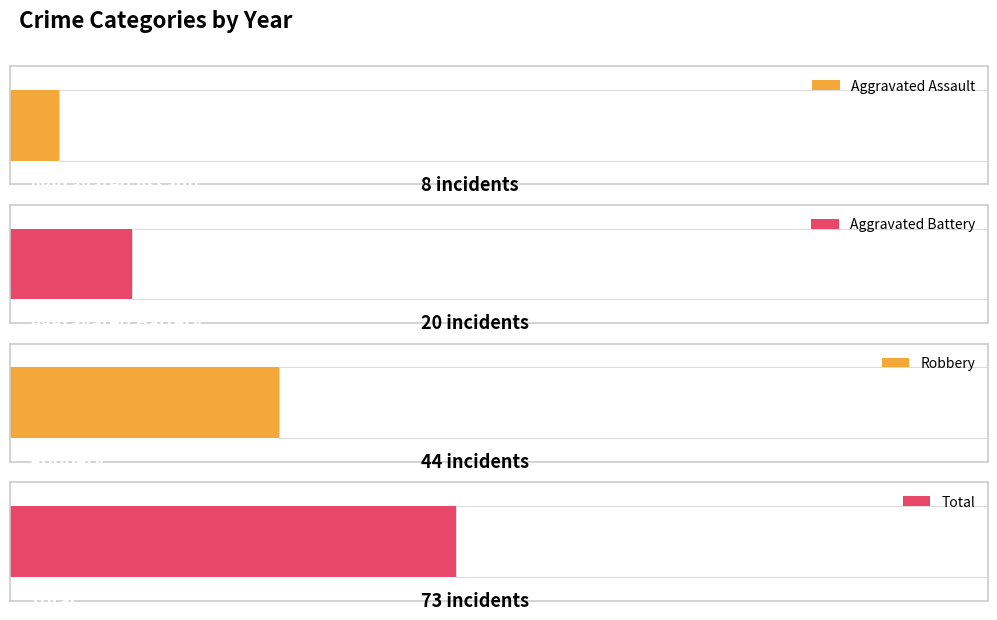

Which series has the largest range (max minus min)?

Total